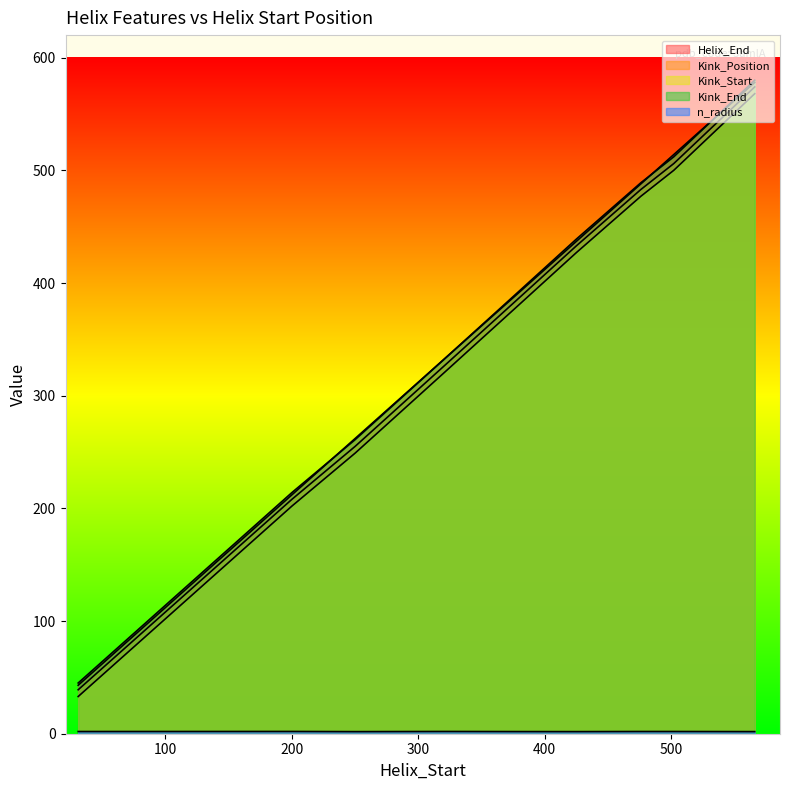

True or false: Helix_End has more than 2 interior local peaks.

False